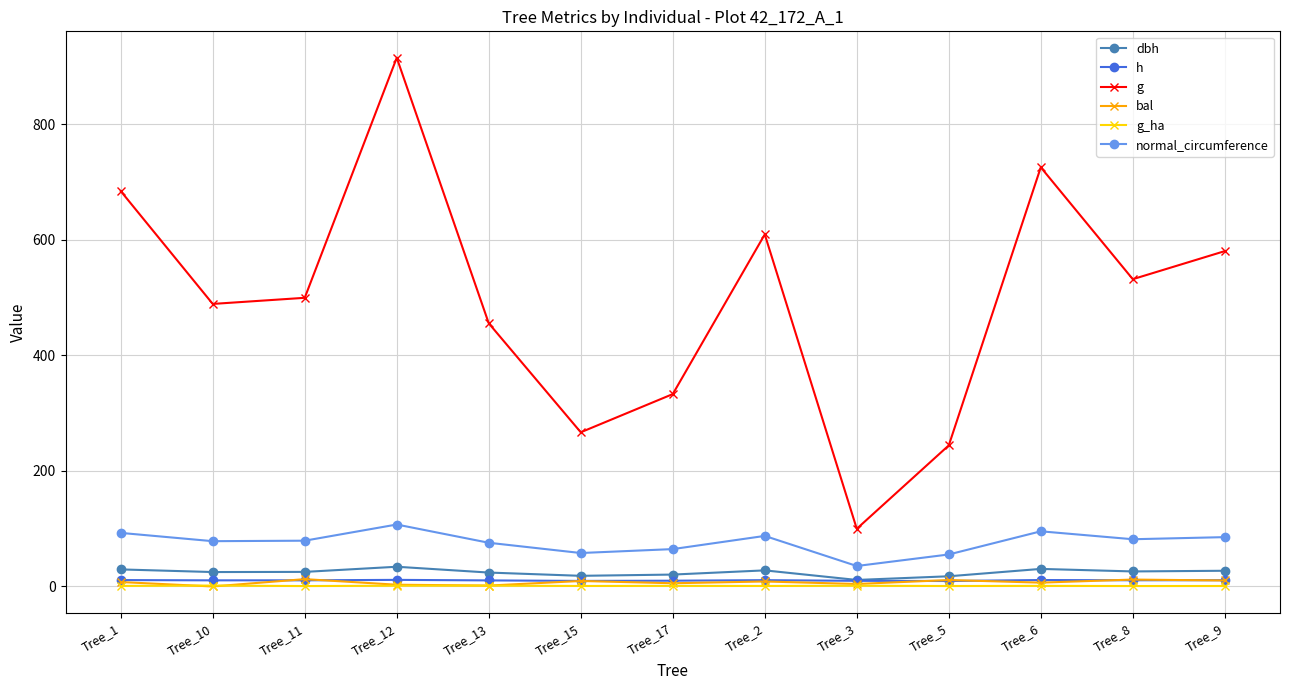

True or false: g and h cross at least once.

False